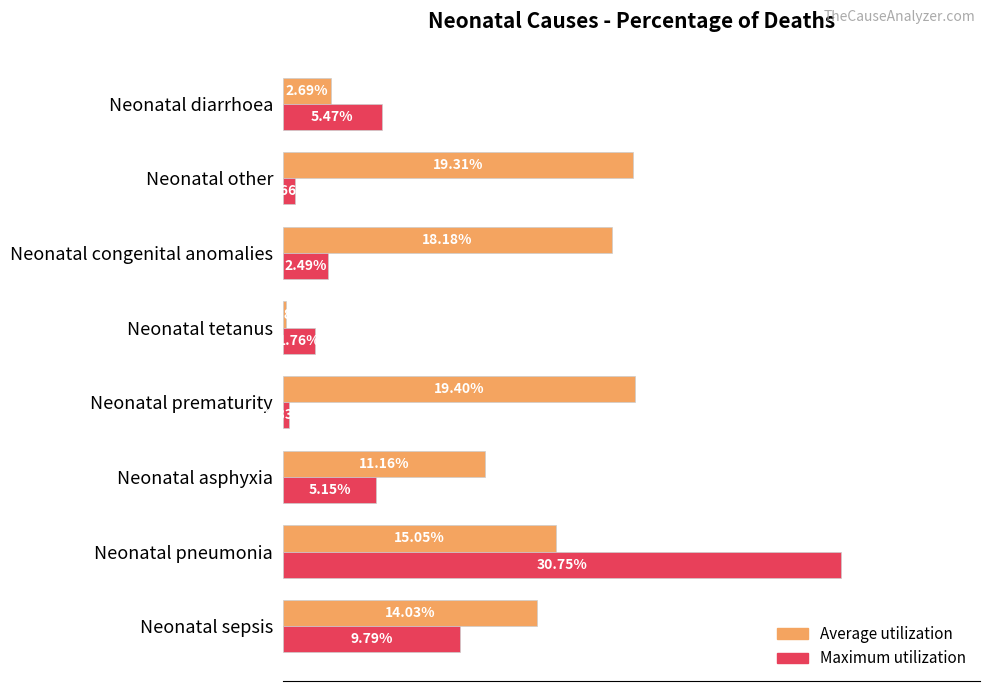

What are all the series names shown in the legend?

Average utilization, Maximum utilization